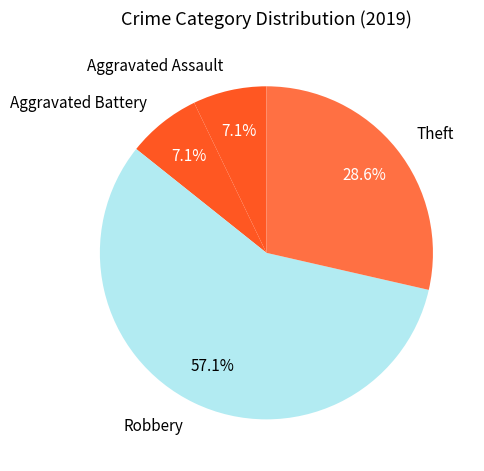

To the nearest percent, what portion does Aggravated Battery represent?

7%